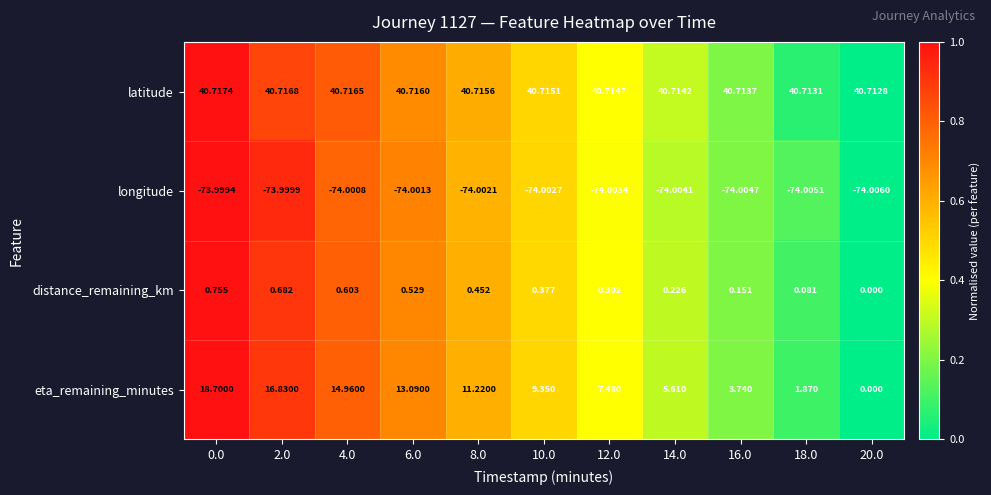

At 0.0, list the series in order from smallest to largest.

longitude, distance_remaining_km, eta_remaining_minutes, latitude